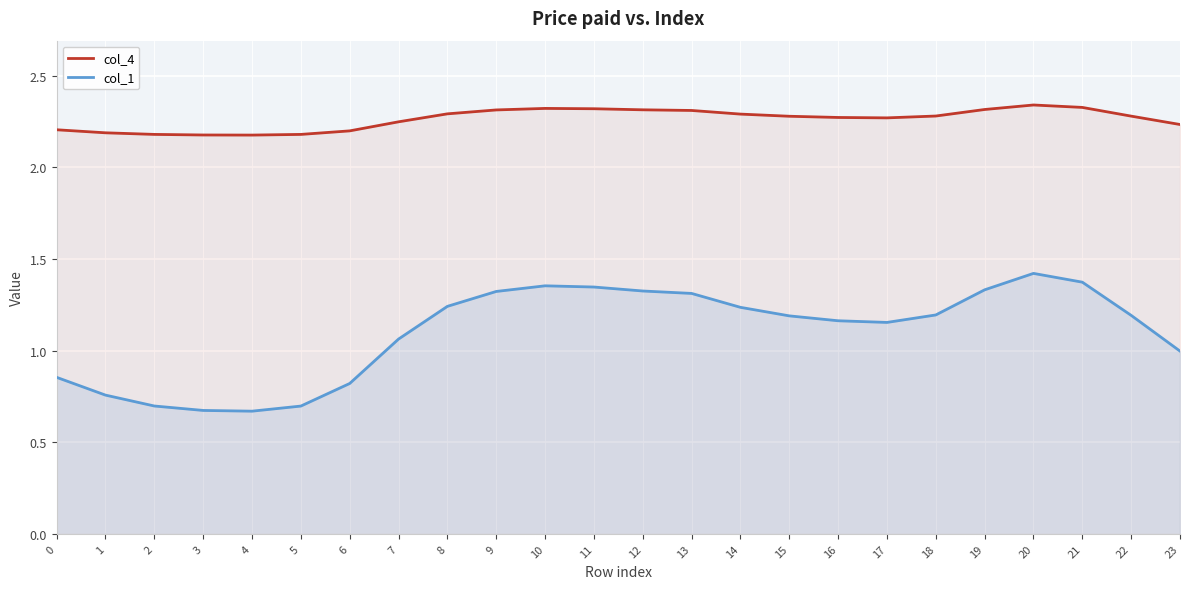

What is the total value across all series at 18?

3.5